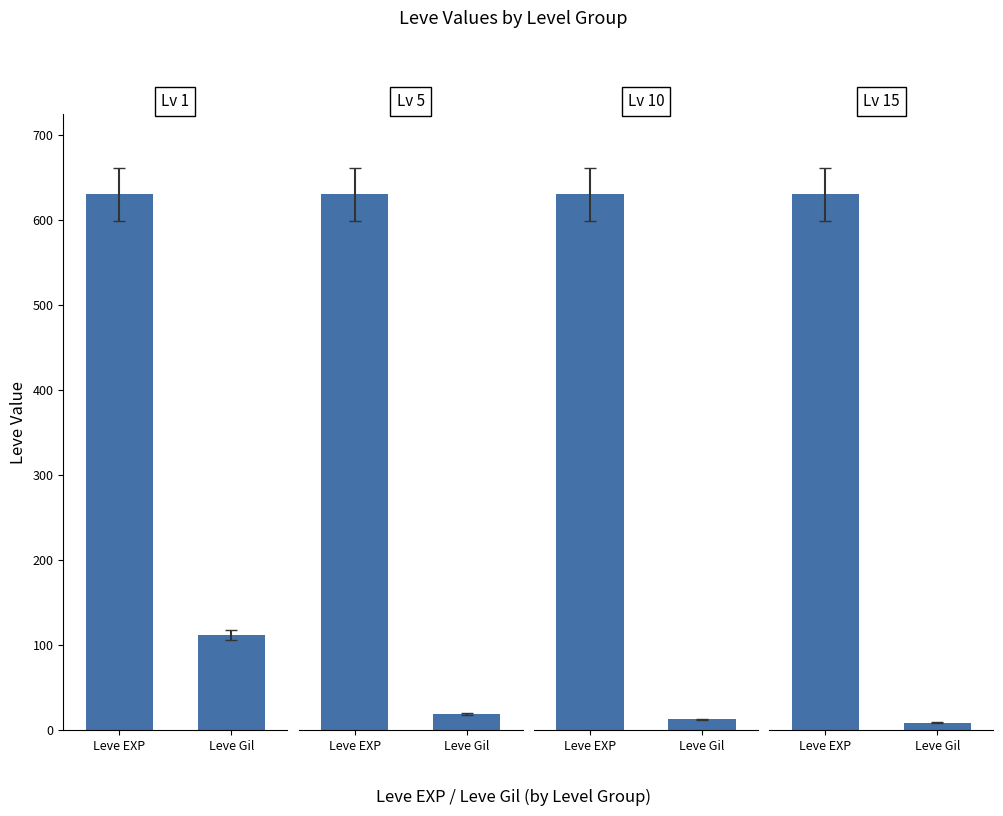

Between Leve EXP and Leve Gil, which series saw the biggest shift?

Lv 15